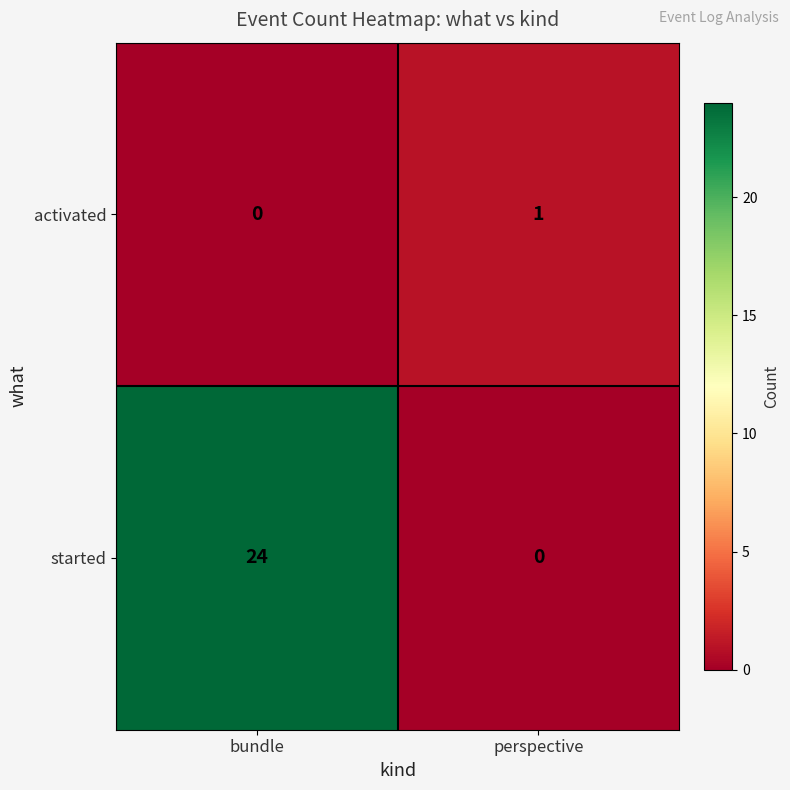

At bundle, list the series in order from smallest to largest.

activated, started